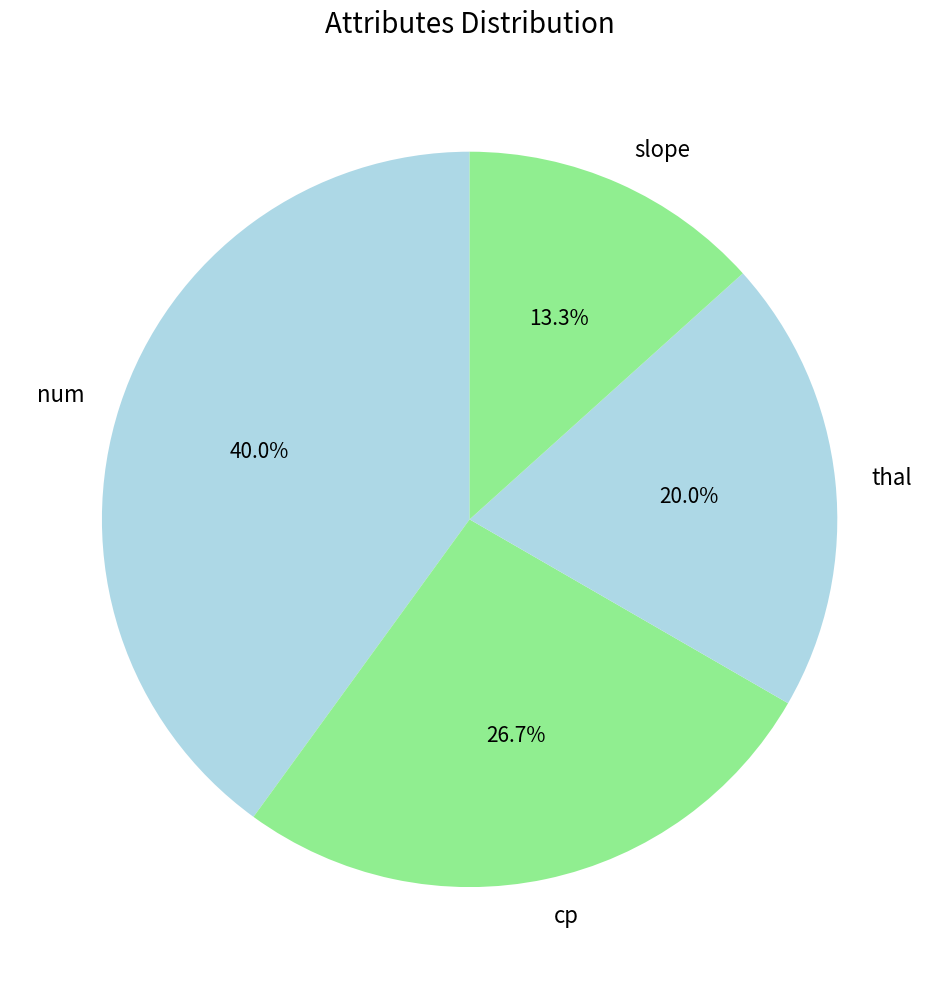

To the nearest percent, what portion does thal represent?

20%